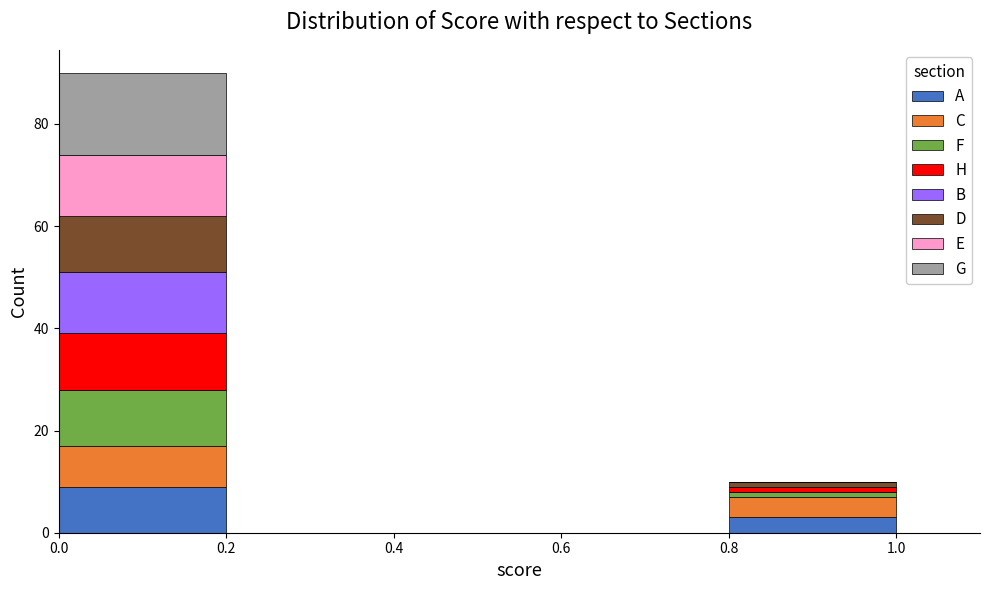

Reading left to right, transcribe this chart: for each stacked bar, give the range it covers on the x-axis and its total height. The values are not printed on the chart, so give them approximately, as read against the axis.

0.0 to 0.2: 90
0.2 to 0.4: 0
0.4 to 0.6: 0
0.6 to 0.8: 0
0.8 to 1.0: 10